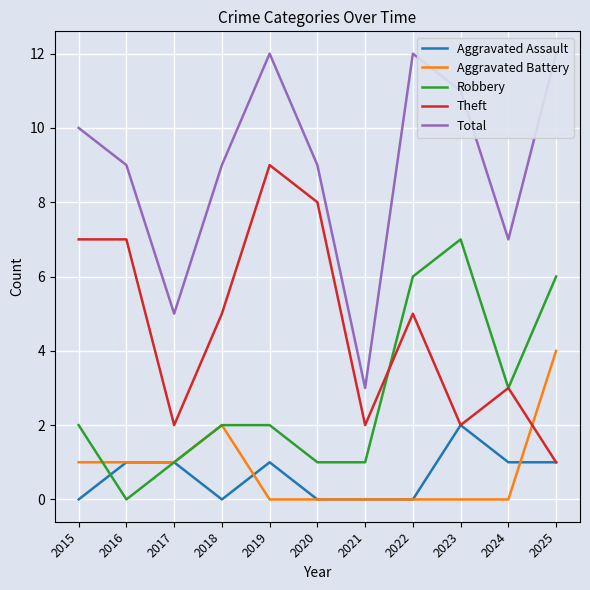

How many series are shown in this chart?

5